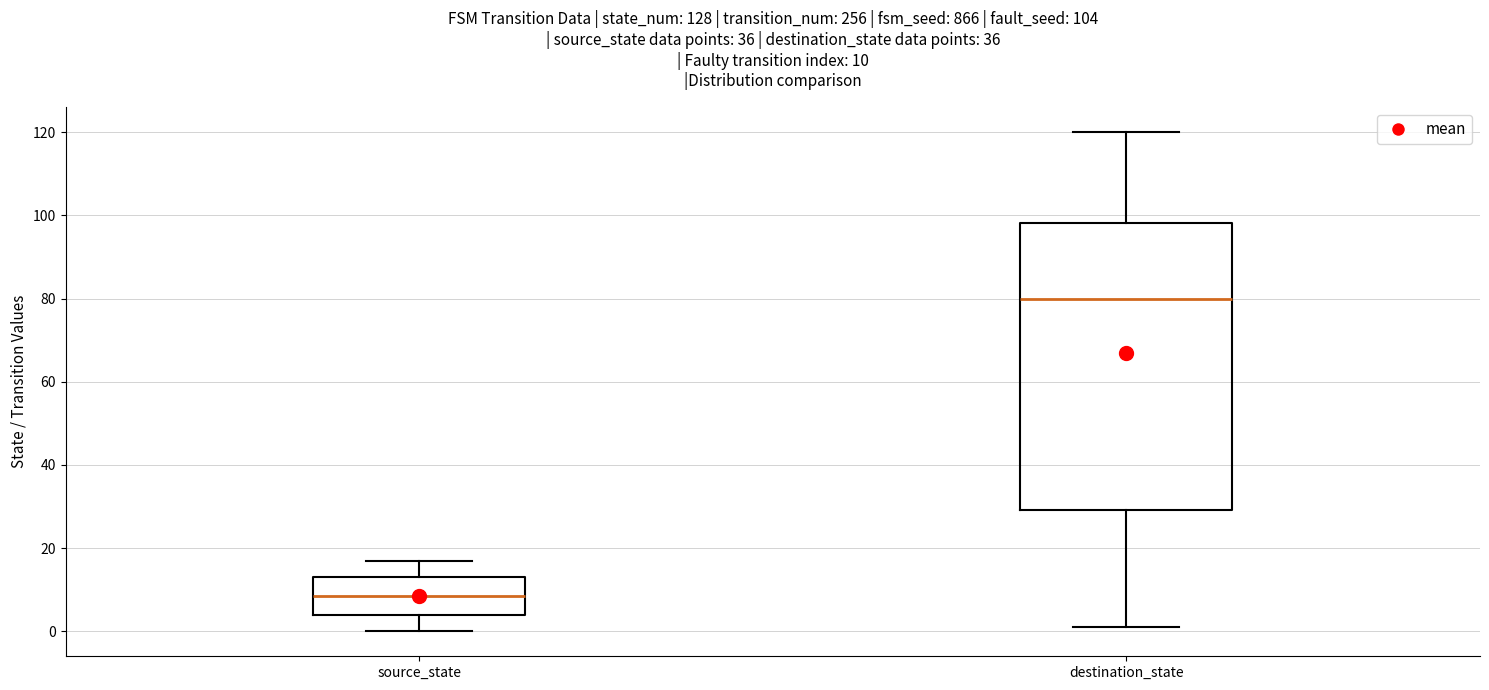

Which box is the tallest, from its lower edge to its upper edge?

destination_state